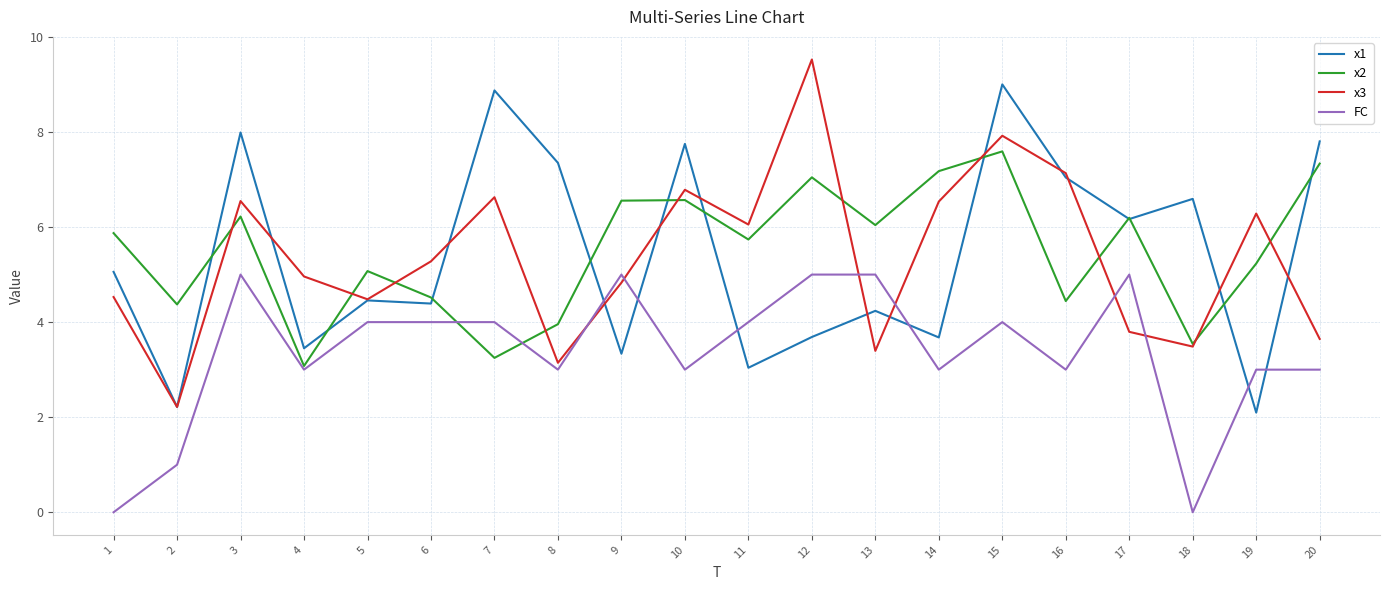

Does the chart display data point markers on the line(s)?

No